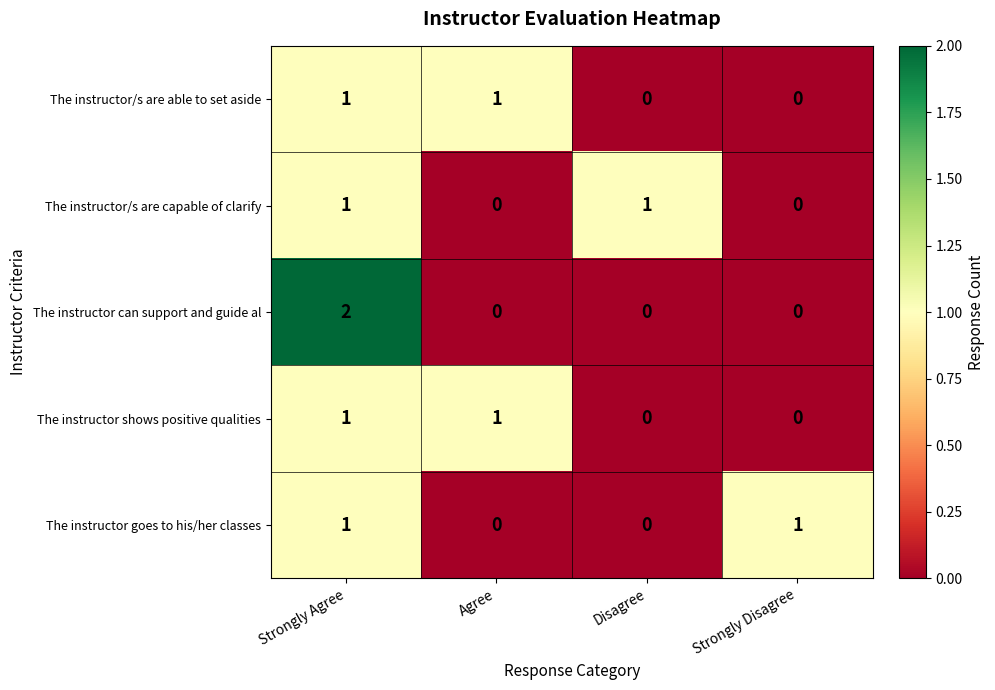

Reading left to right, extract all data points from this chart.

The instructor/s are able to set aside: Strongly Agree=1	Agree=1	Disagree=0	Strongly Disagree=0
The instructor/s are capable of clarify: Strongly Agree=1	Agree=0	Disagree=1	Strongly Disagree=0
The instructor can support and guide al: Strongly Agree=2	Agree=0	Disagree=0	Strongly Disagree=0
The instructor shows positive qualities: Strongly Agree=1	Agree=1	Disagree=0	Strongly Disagree=0
The instructor goes to his/her classes: Strongly Agree=1	Agree=0	Disagree=0	Strongly Disagree=1